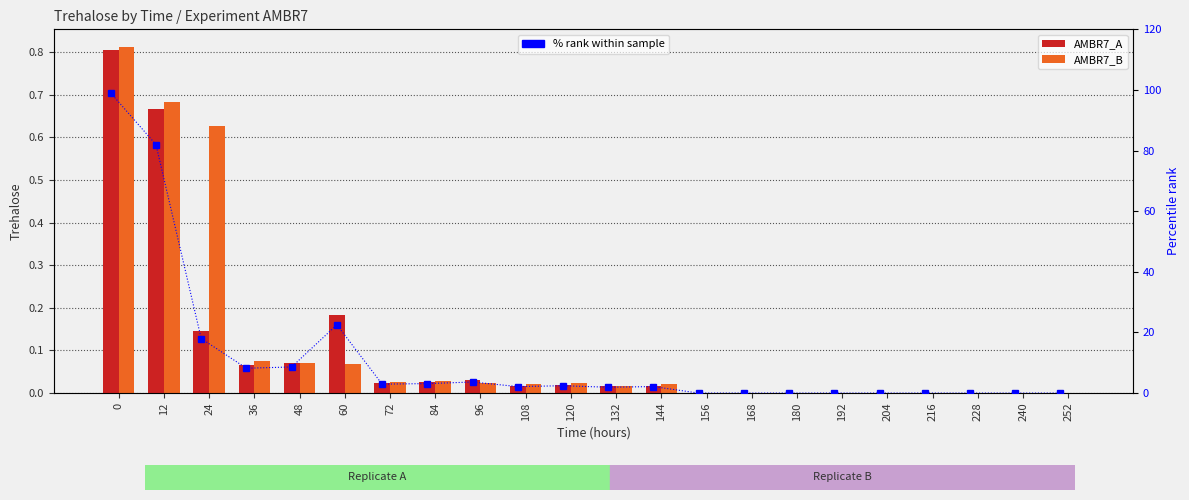

Which series changed the most between 84 and 132?

% rank (A)